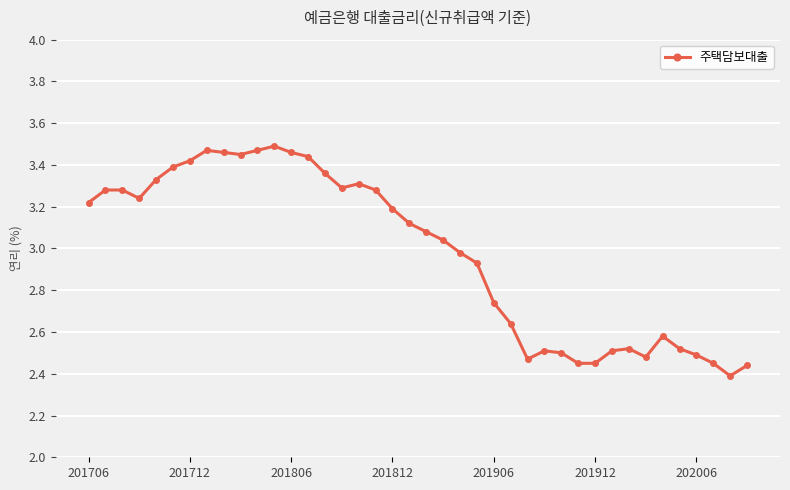

What is the difference between the maximum and minimum values?

1.1